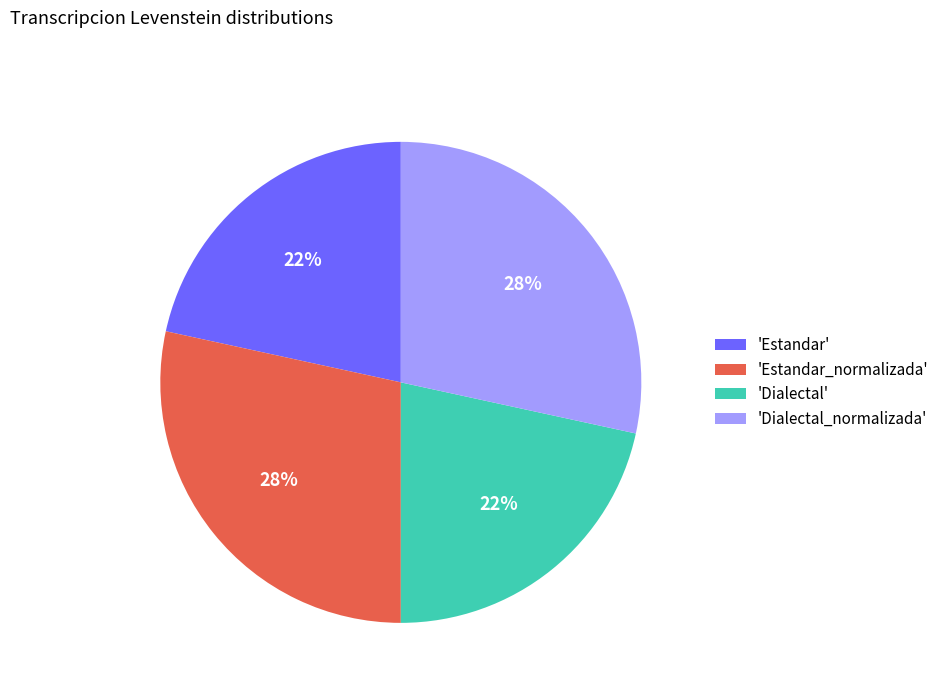

True or false: 'Dialectal' accounts for 8% of the total.

False